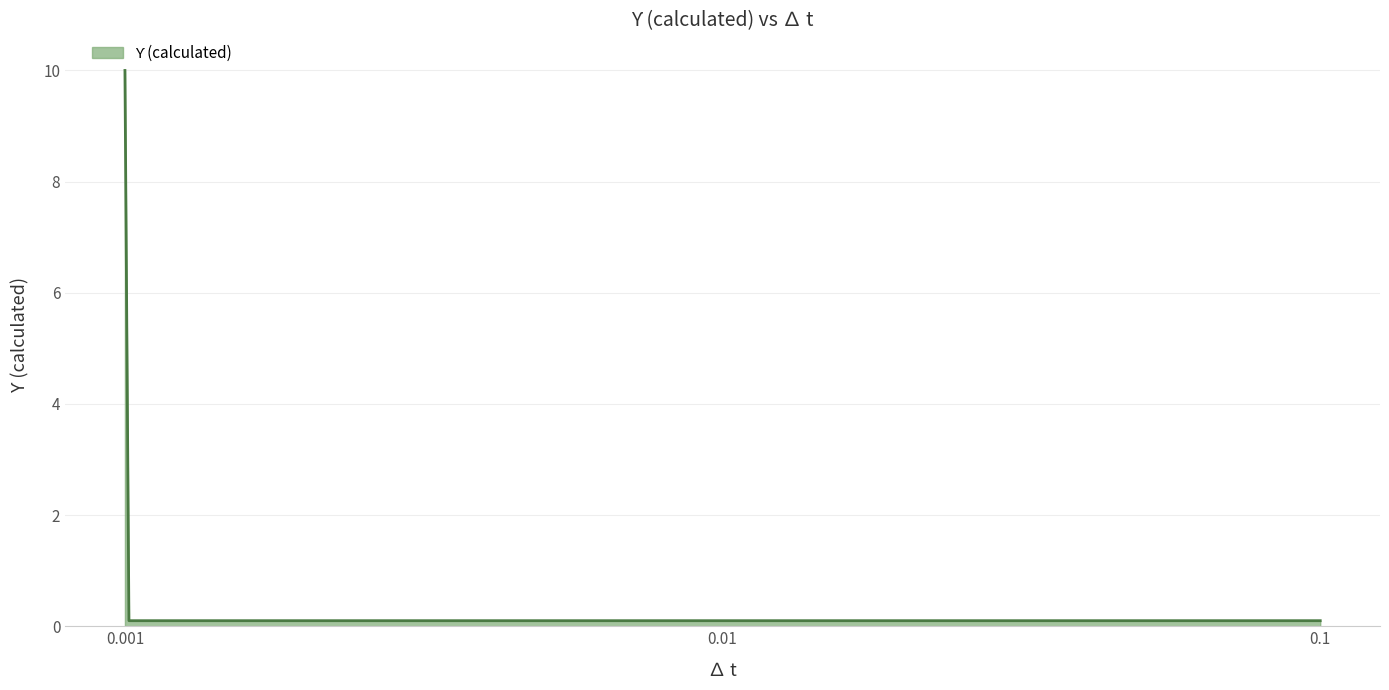

What is the maximum value shown in the chart?

10.0